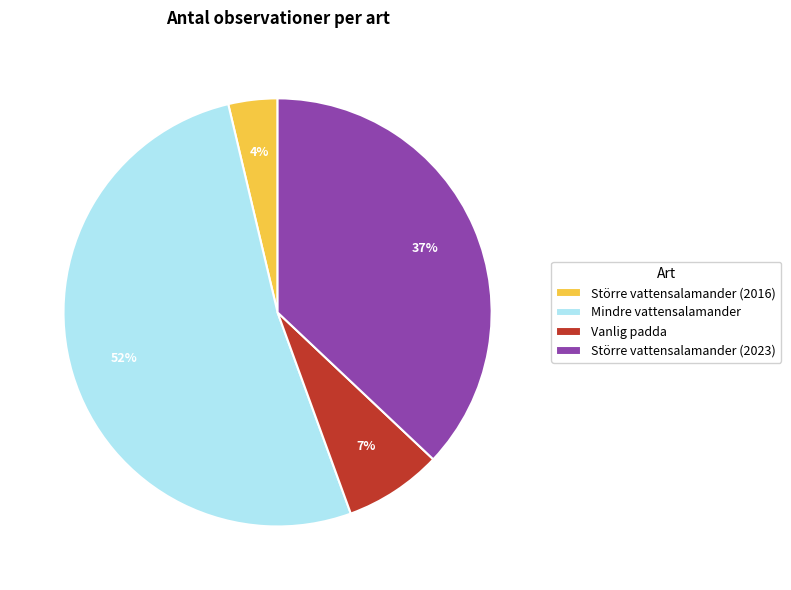

Count the number of slices in the pie.

4